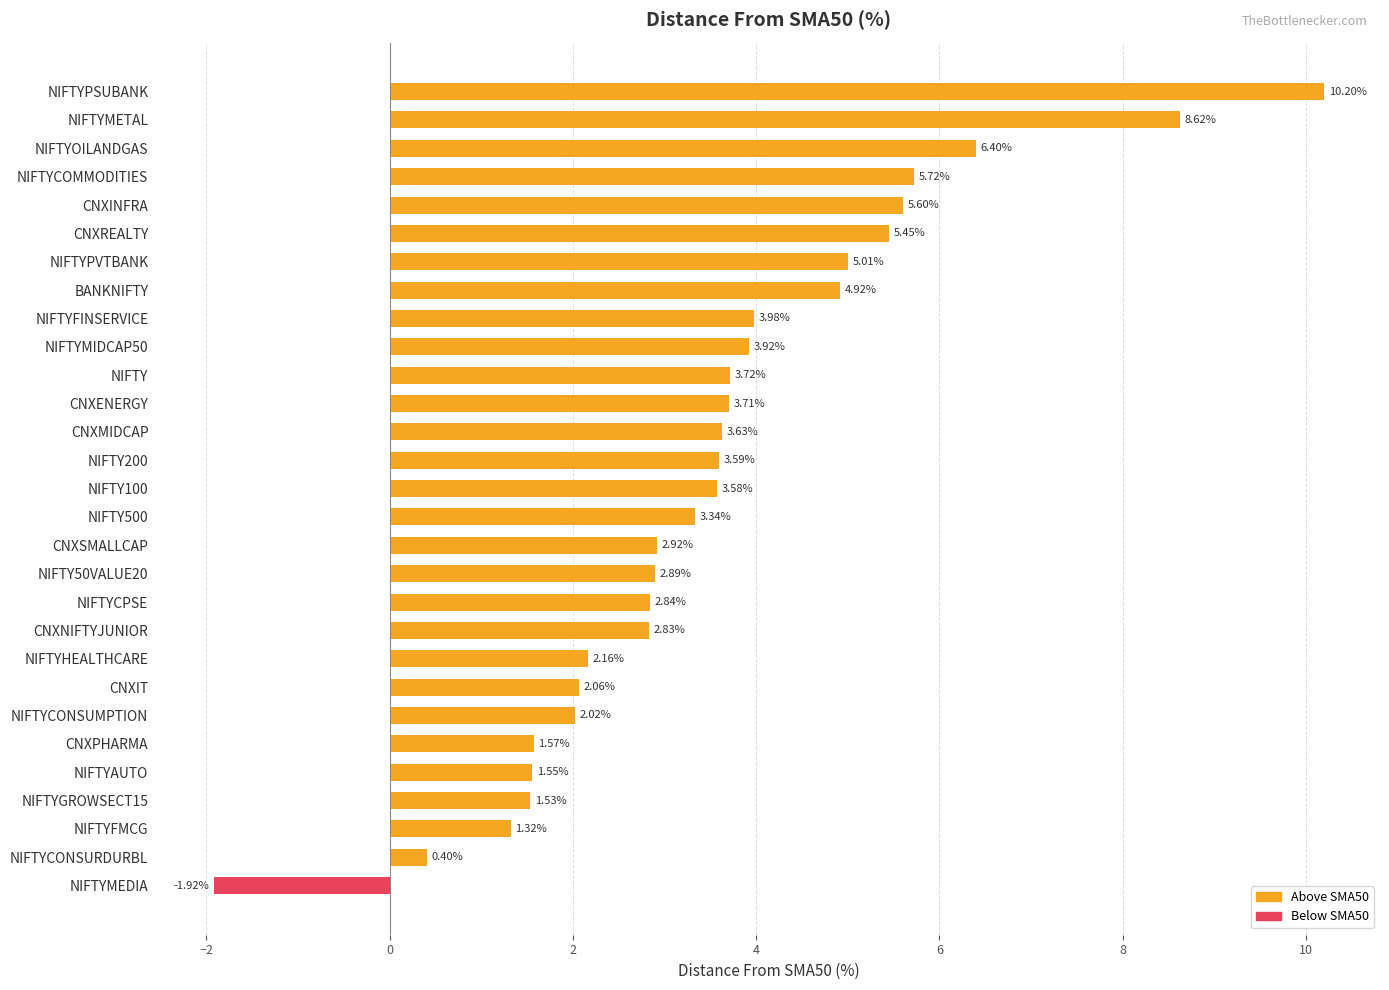

How many negative values are there?

1